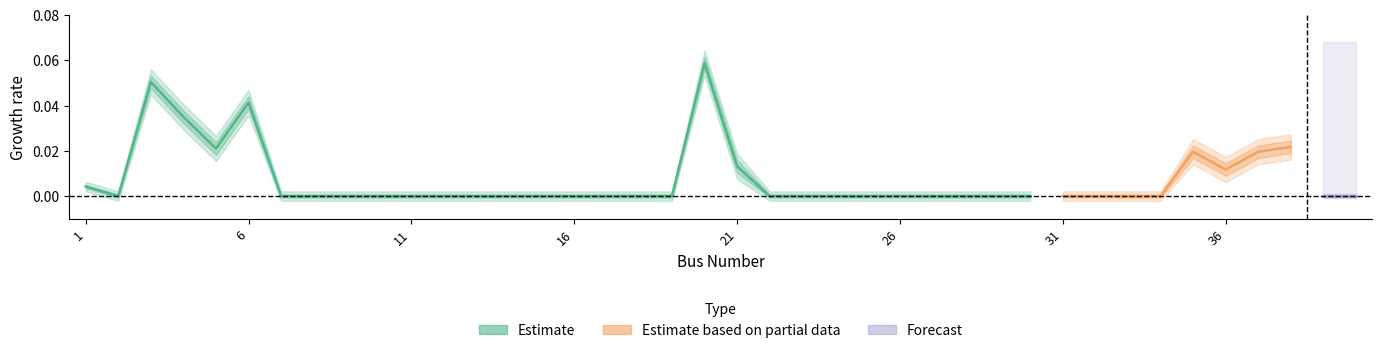

True or false: Forecast and Estimate intersect in this chart.

False